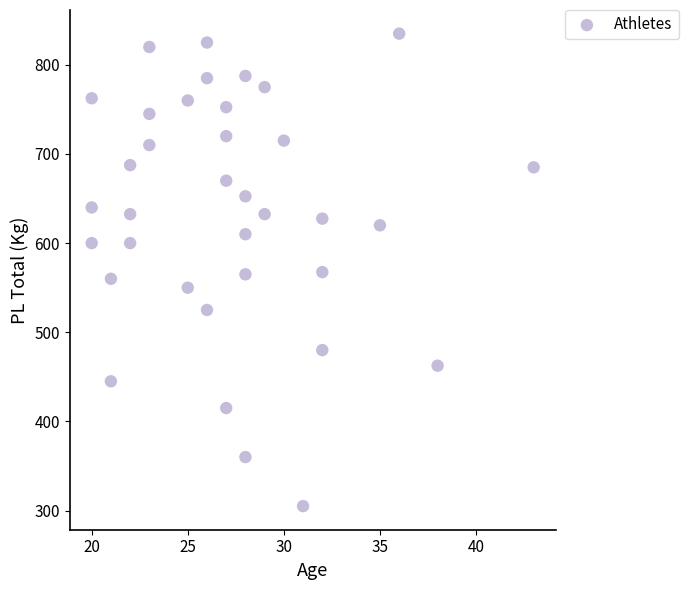

What is the range of Y values (max minus min)?

530.0